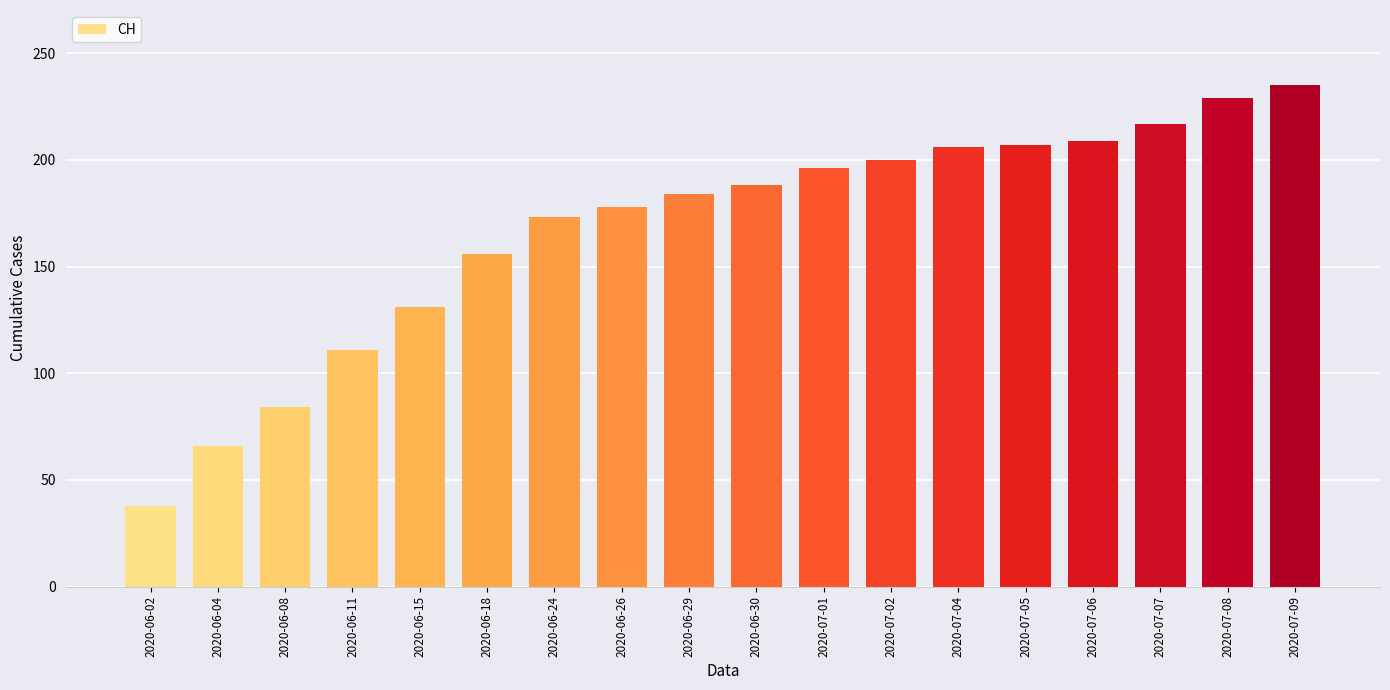

What is the label of the 8th bar from the right?

2020-07-01